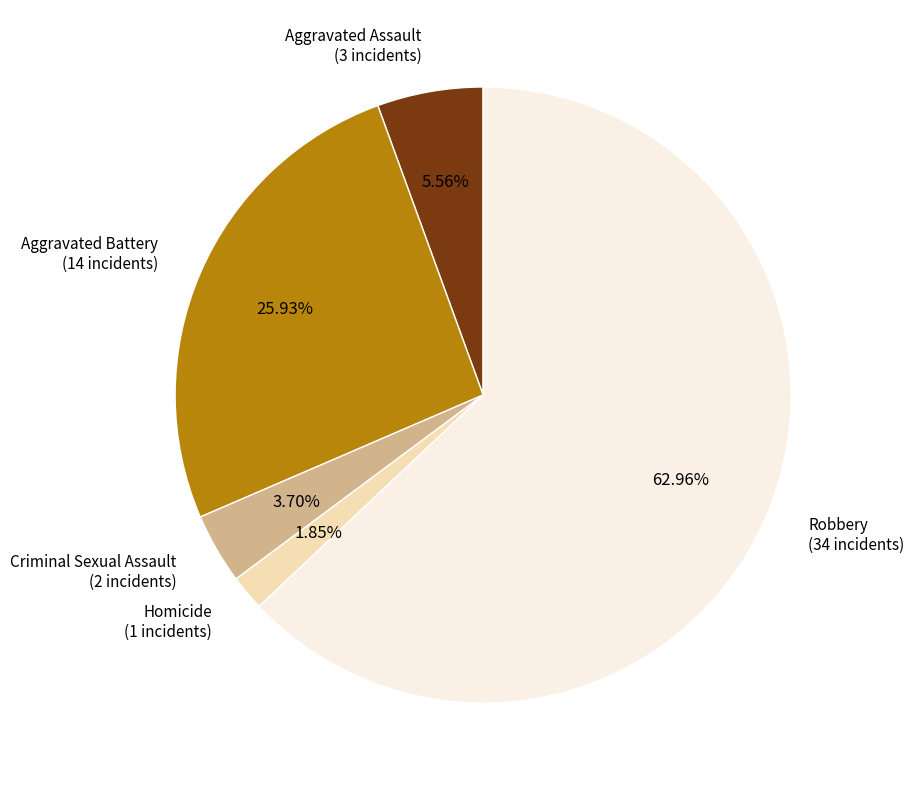

Which slice represents more than half of the pie?

Robbery